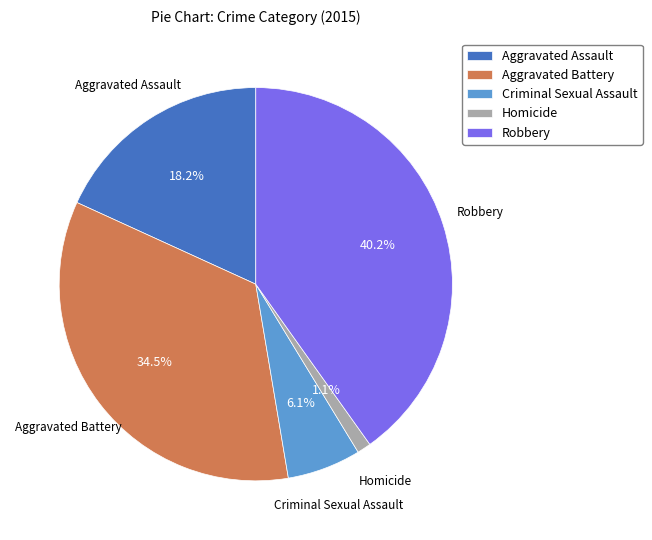

Do Aggravated Battery and Homicide together represent more than half of the pie?

No